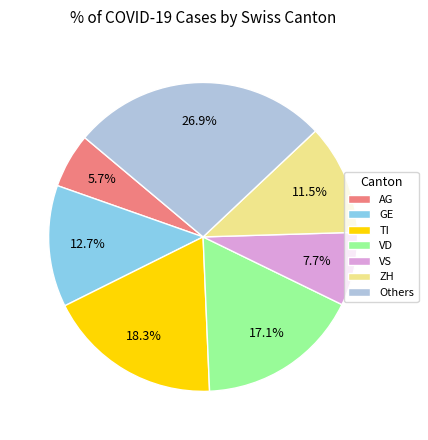

How many slices are in this pie chart?

7